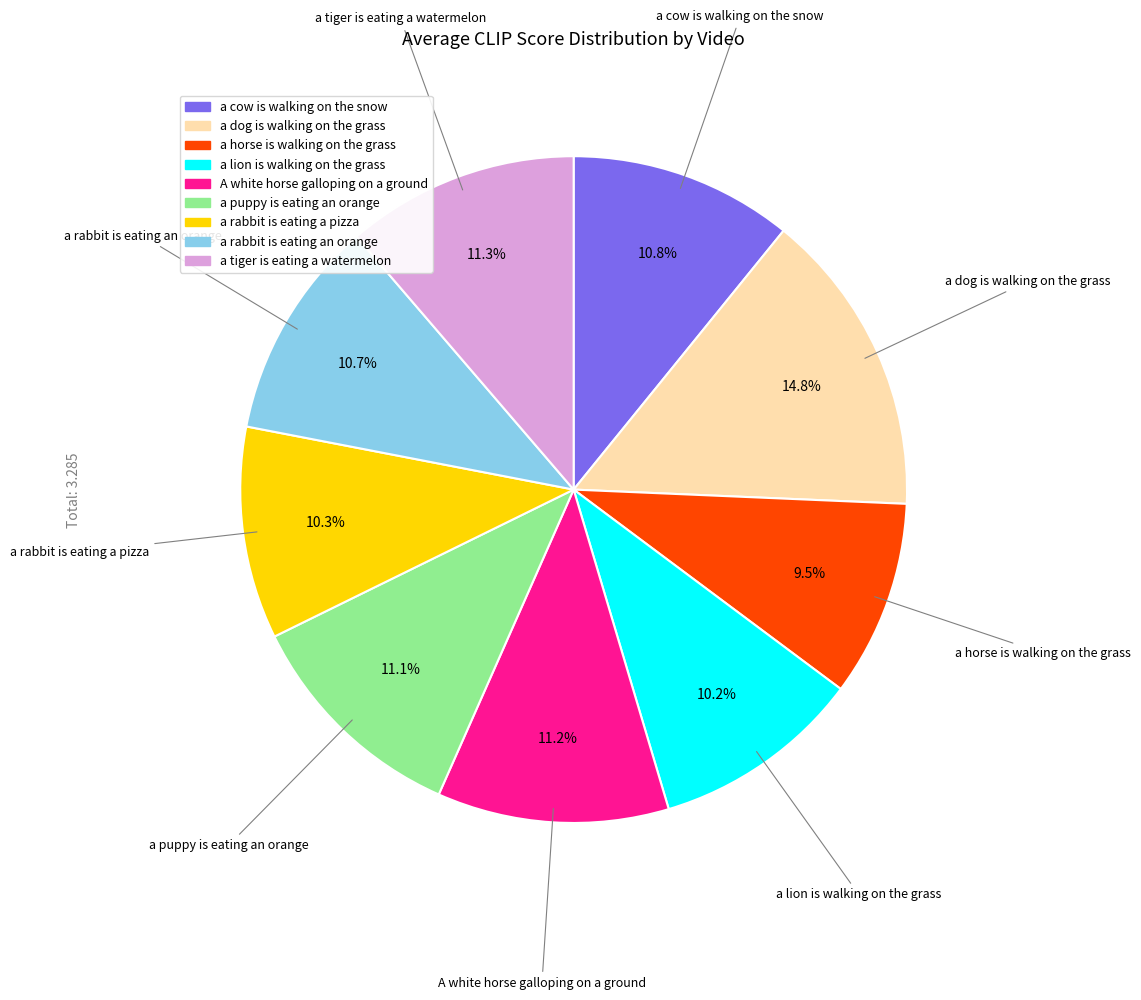

To the nearest percent, what percentage of the pie is a dog is walking on the grass?

15%